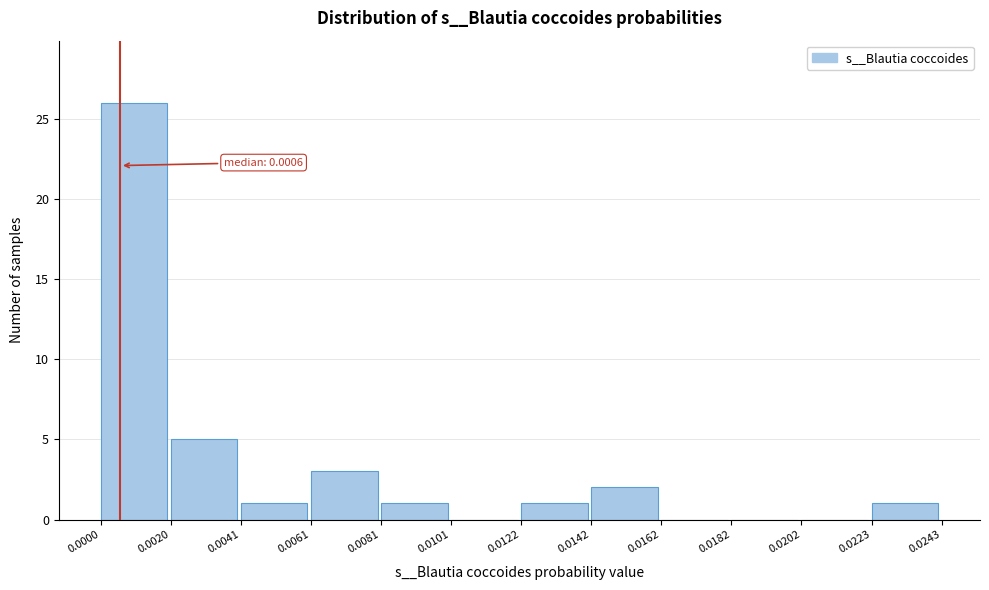

Which range on the x-axis has the tallest bar?

0.0000 to 0.0020